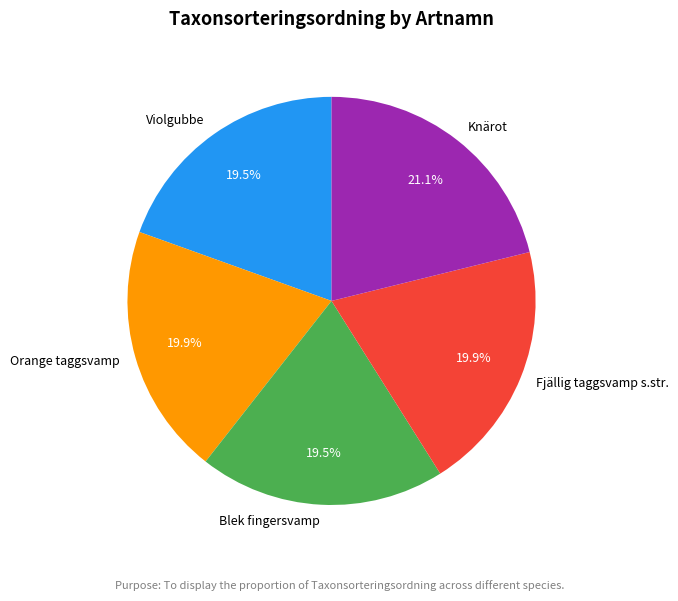

What is the largest slice in the pie chart?

Knärot